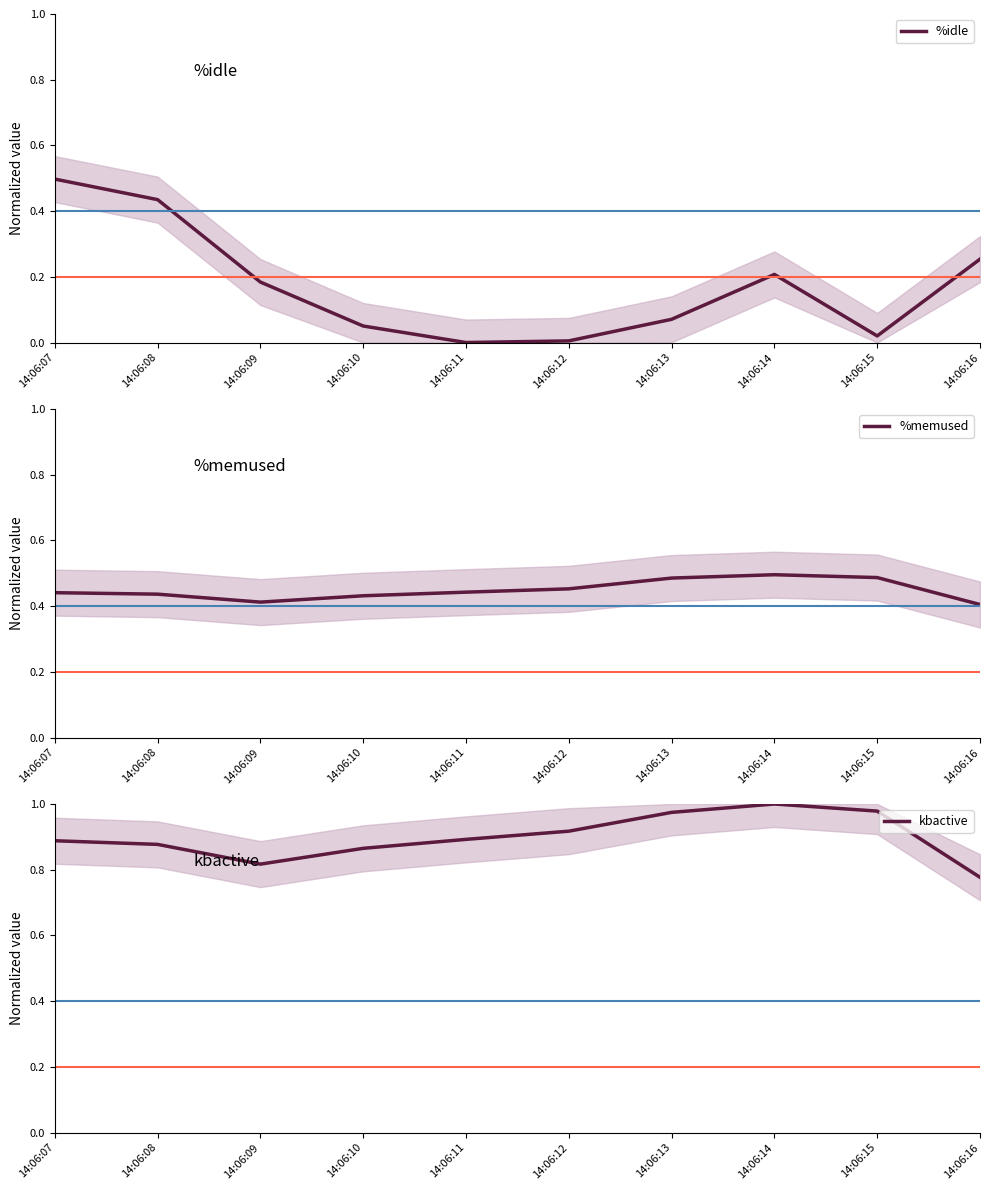

How many distinct data groups are displayed?

3